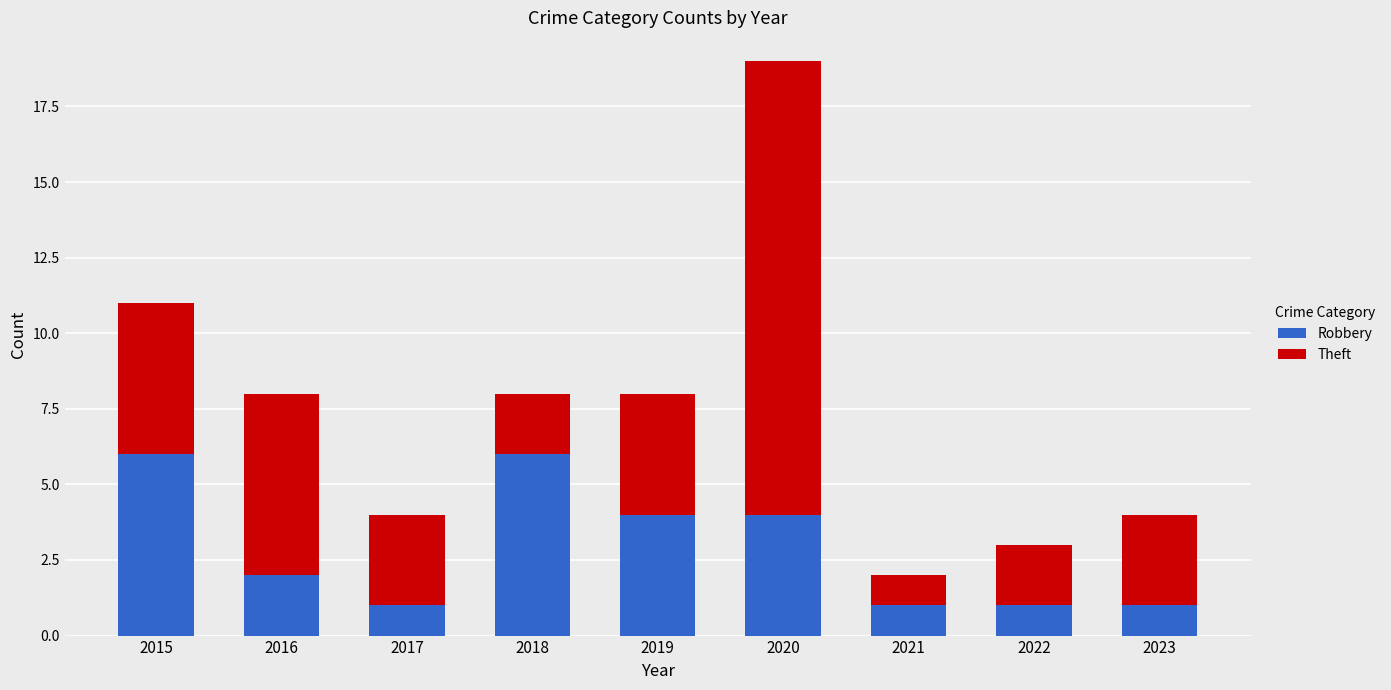

What is the approximate value of Robbery at 2018?

6